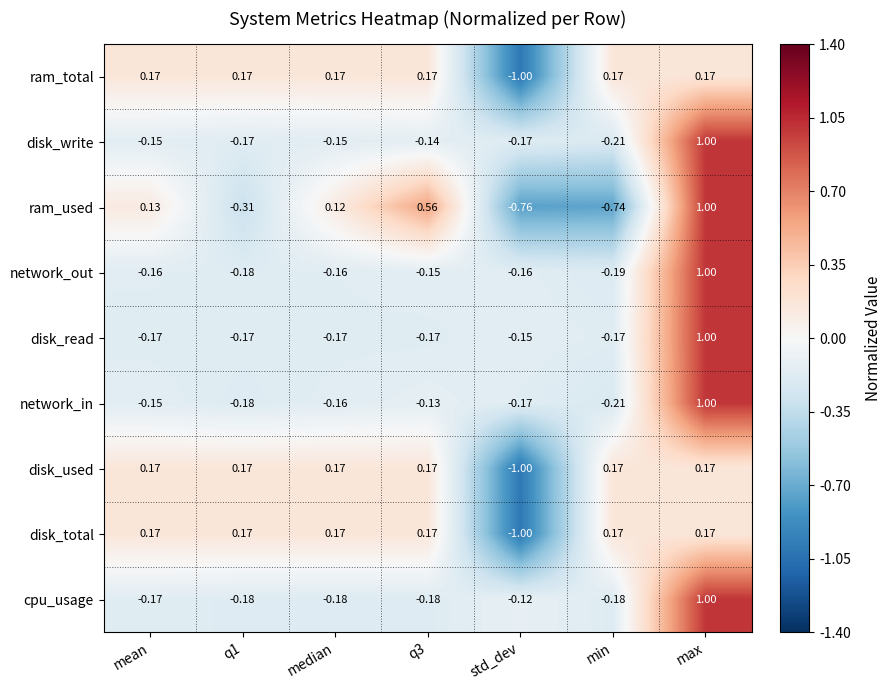

Which series has the widest spread of values?

ram_used